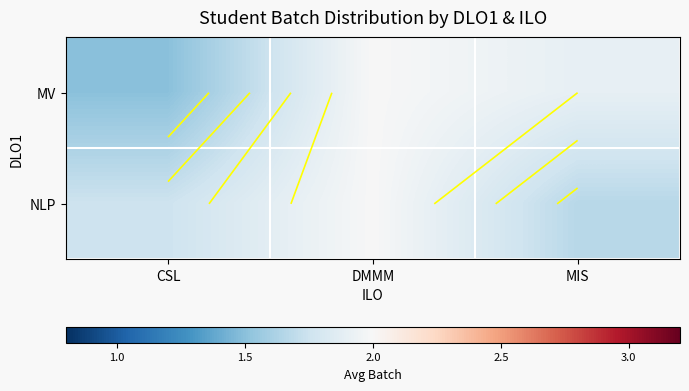

Rank the categories by MV value from lowest to highest.

CSL, MIS, DMMM